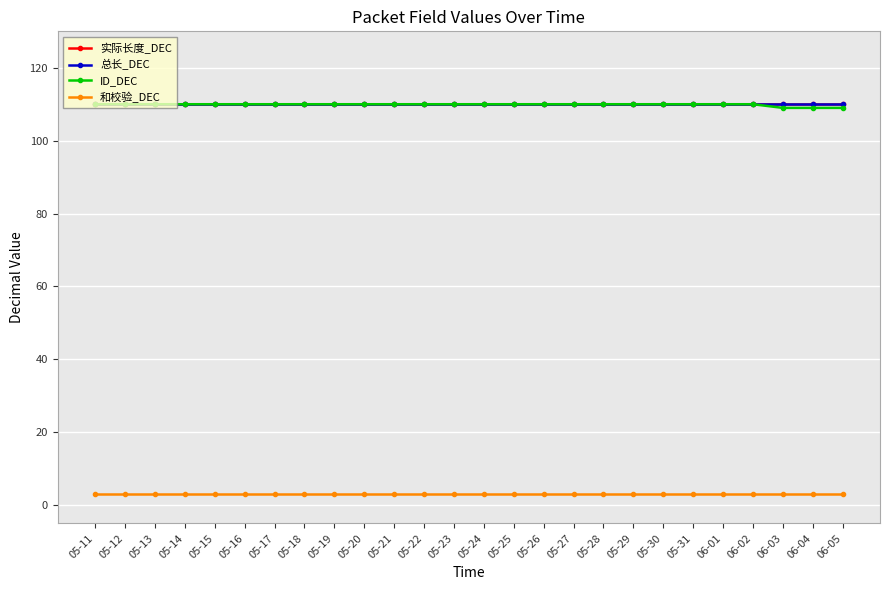

Is this an area chart (filled region under the line)?

No